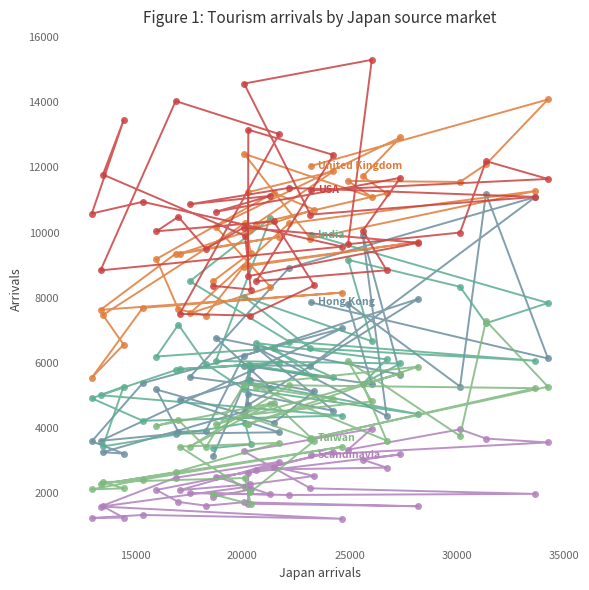

The value of United Kingdom at 25000 is 1698. True or false?

False